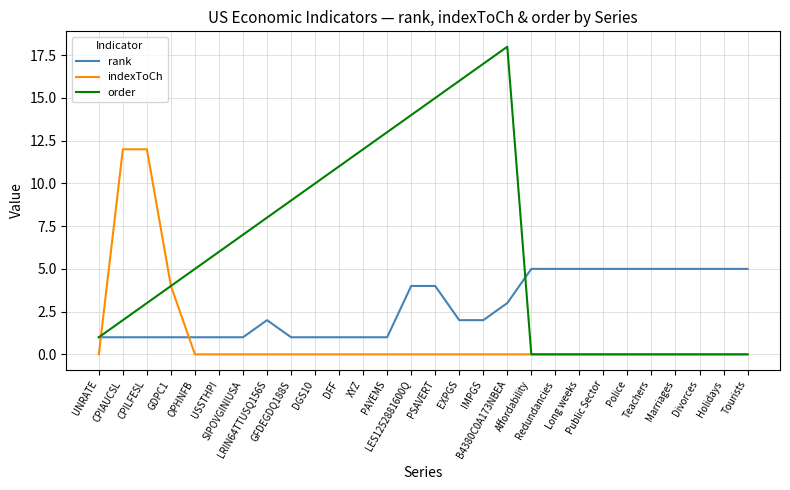

How many values in the order series are below 5?

14